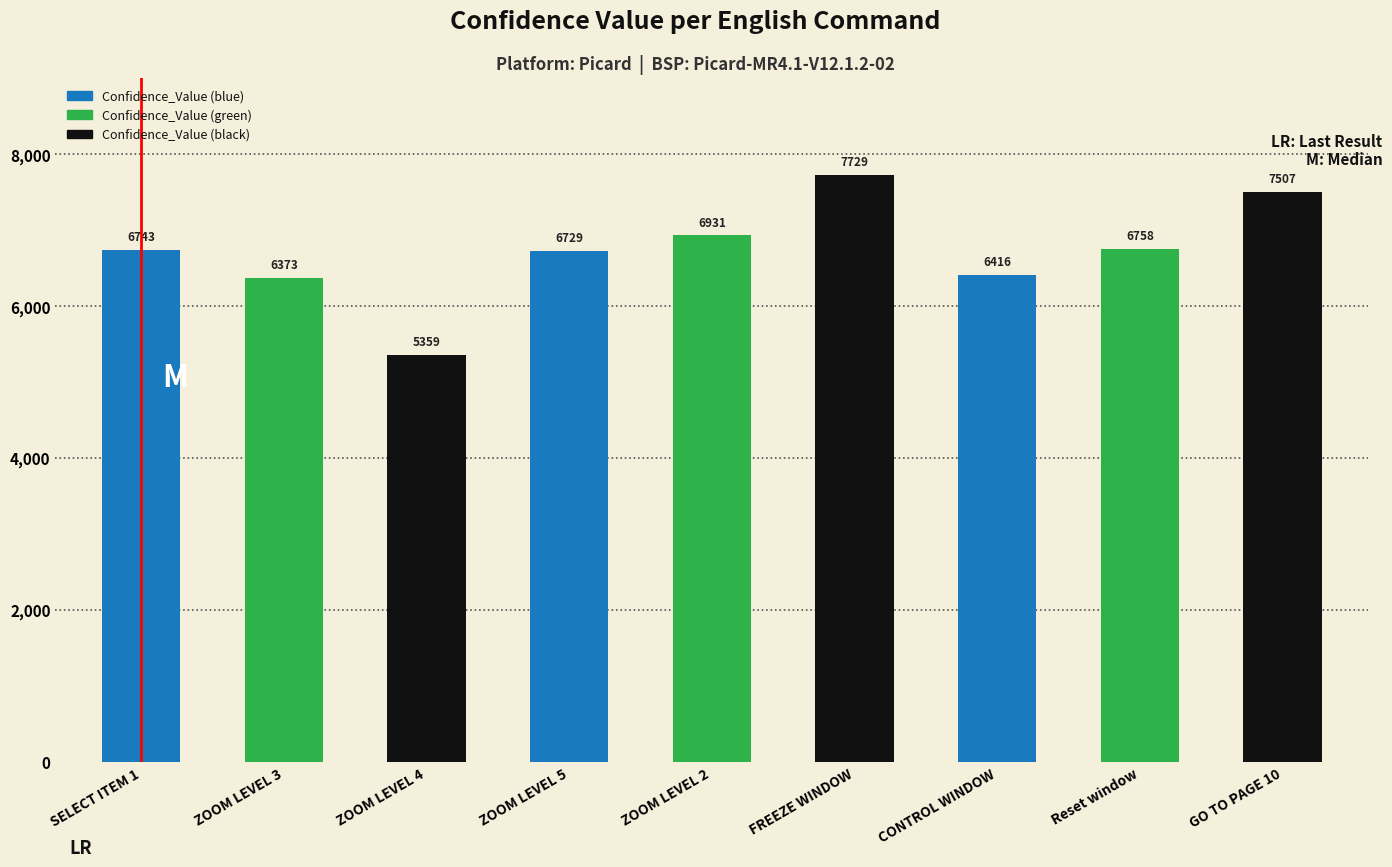

What is the value of the 7th bar from the left?

6416